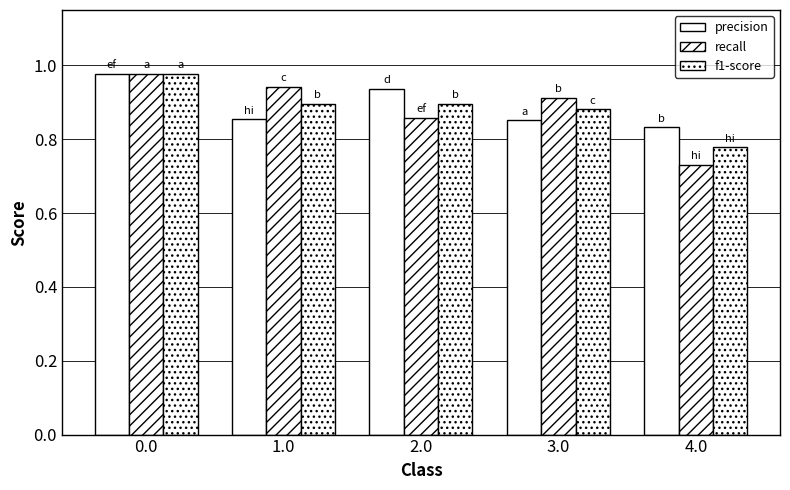

How many bars are there in total?

15